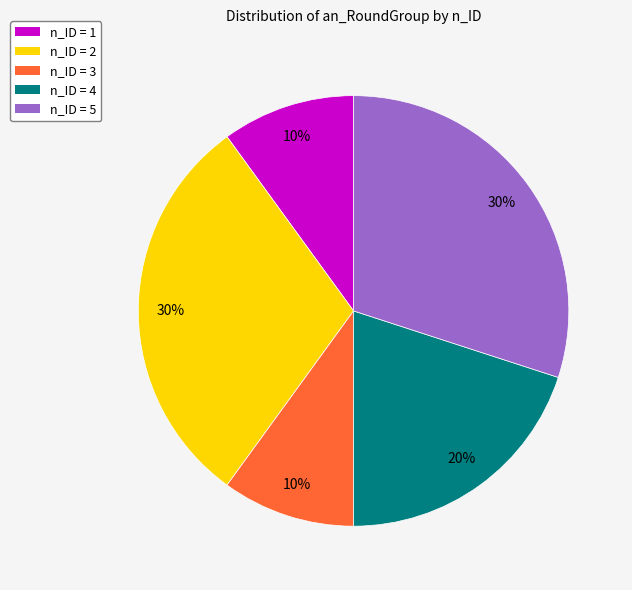

Count the number of slices in the pie.

5